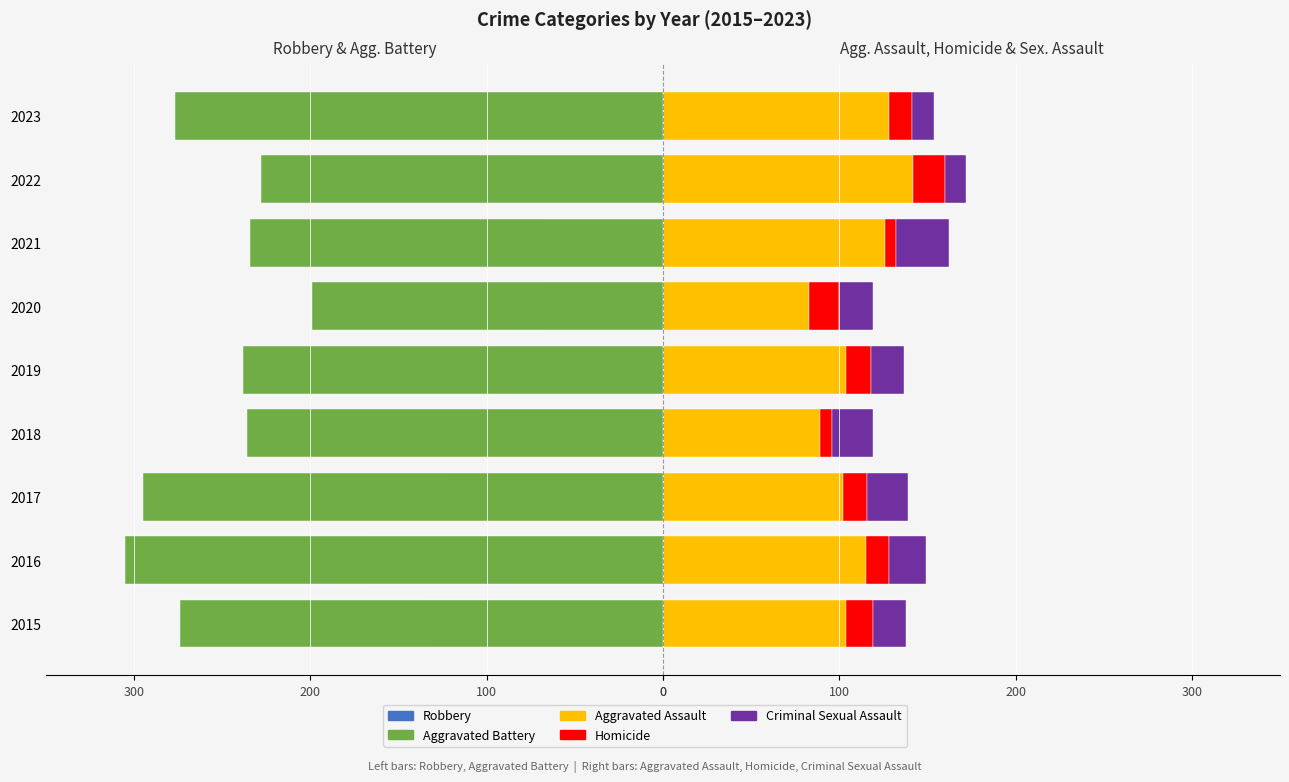

The Homicide series shows 18 at 2022. True or false?

True